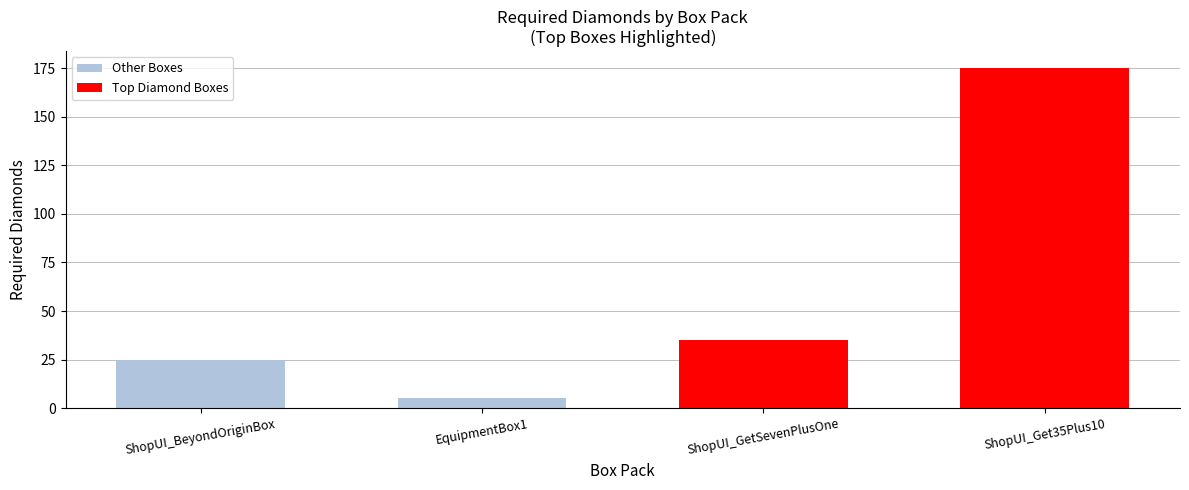

Does the chart contain stacked bars?

No